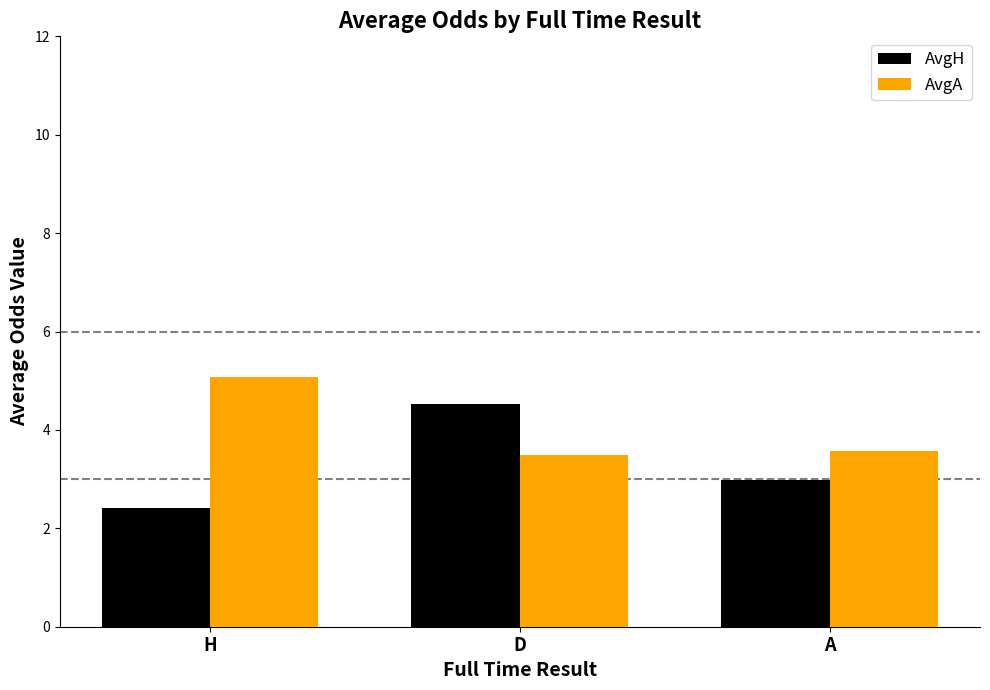

What is the spread (max minus min) of values at H?

2.7